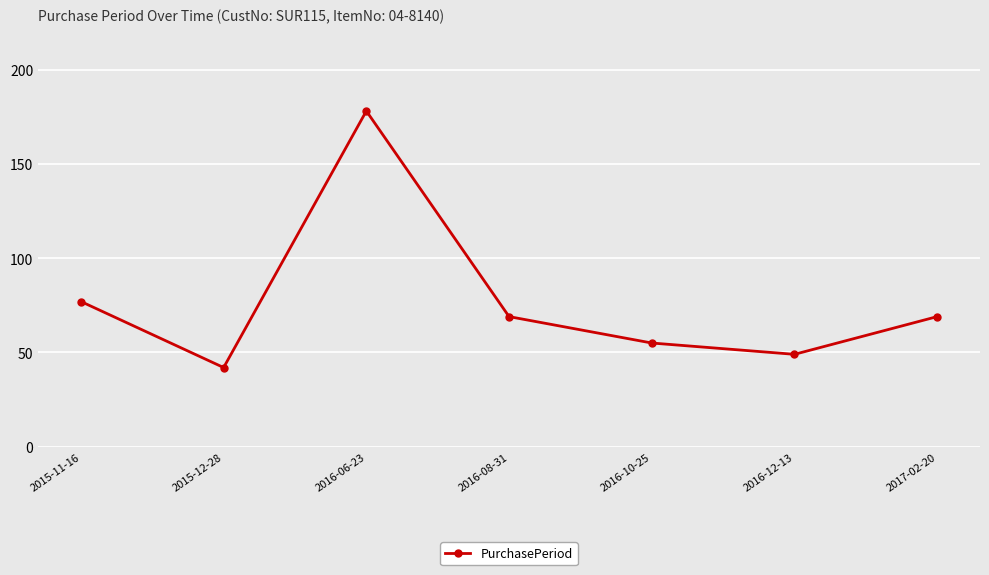

What is the change in value from 2015-11-16 to 2016-08-31?

-8